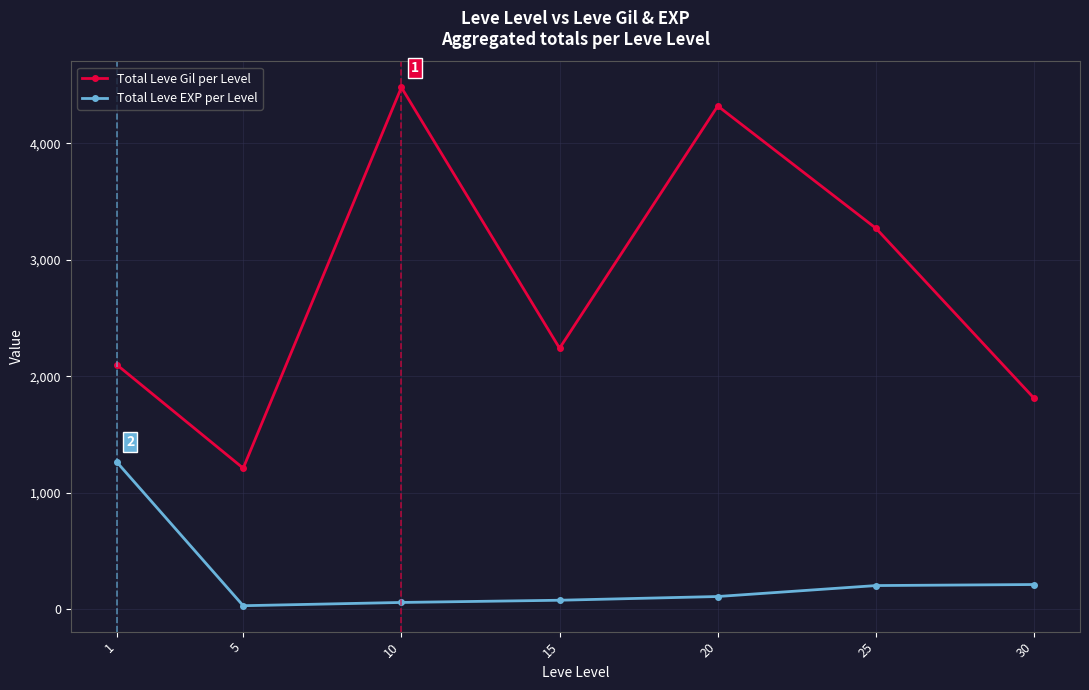

Does the chart display data point markers on the line(s)?

Yes